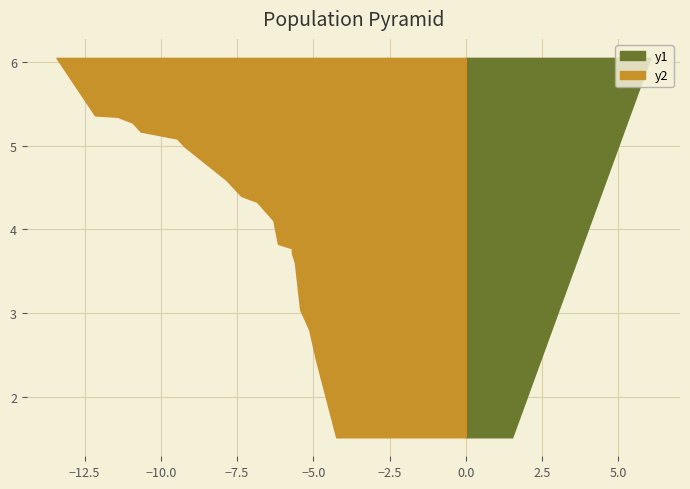

Reading left to right, list all the values displayed in this chart.

y1: 0=4.4	1=4.6	2=4.3	3=5.4	4=5.1	5=3.8	6=3.6	7=2.5	8=1.5	9=3.0	10=2.8	11=3.8	12=4.1	13=3.7	14=4.3	15=5.0	16=5.3	17=5.3	18=6.0	19=5.2
y2: 0=6.3	1=7.4	2=6.8	3=6.2	4=5.6	5=5.7	6=5.1	7=5.4	8=4.2	9=5.7	10=4.9	11=6.8	12=7.9	13=9.2	14=9.5	15=10.7	16=11.4	17=10.9	18=12.2	19=13.4